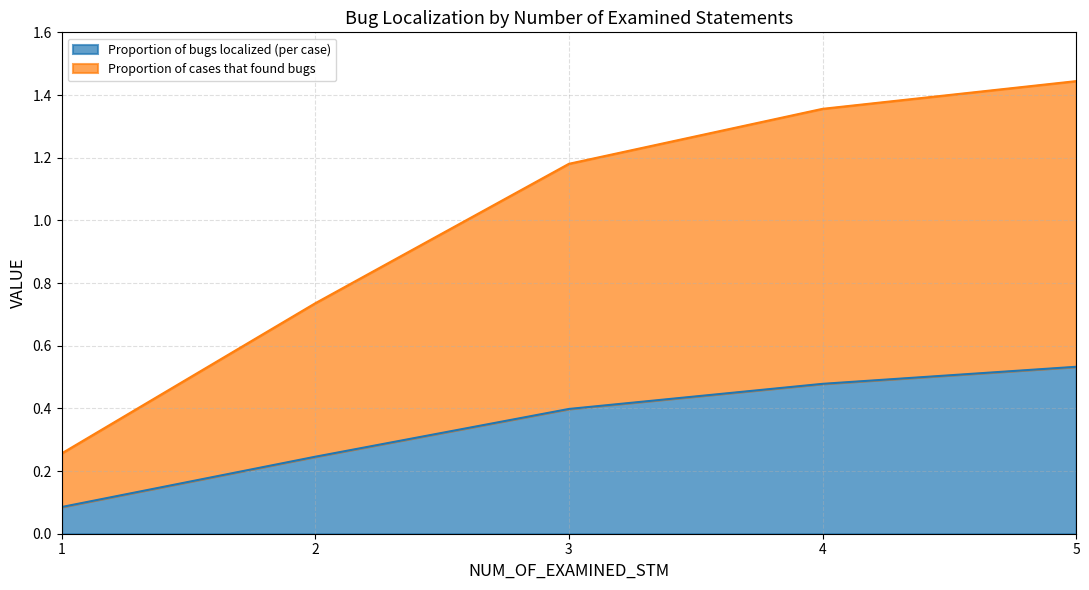

Between 4 and 2, which is larger?

4